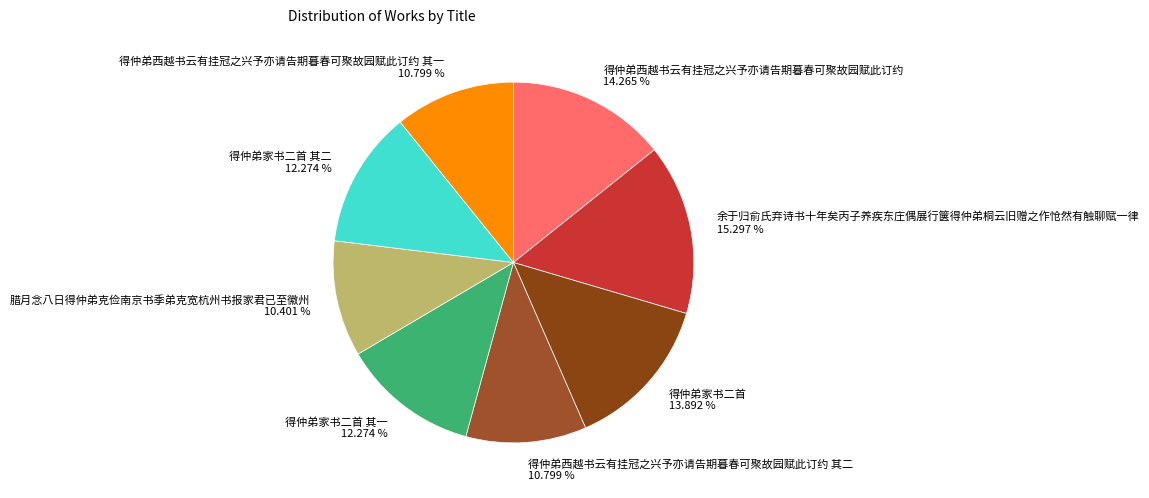

Is it true that 余于归俞氏弃诗书十年矣丙子养疾东庄偶展行箧得仲弟桐云旧赠之作怆然有触聊赋一律 is 15% of the pie?

True